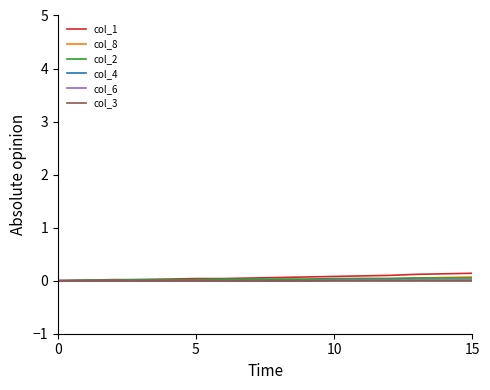

True or false: col_6 has more than 1 points higher than both neighbors.

False